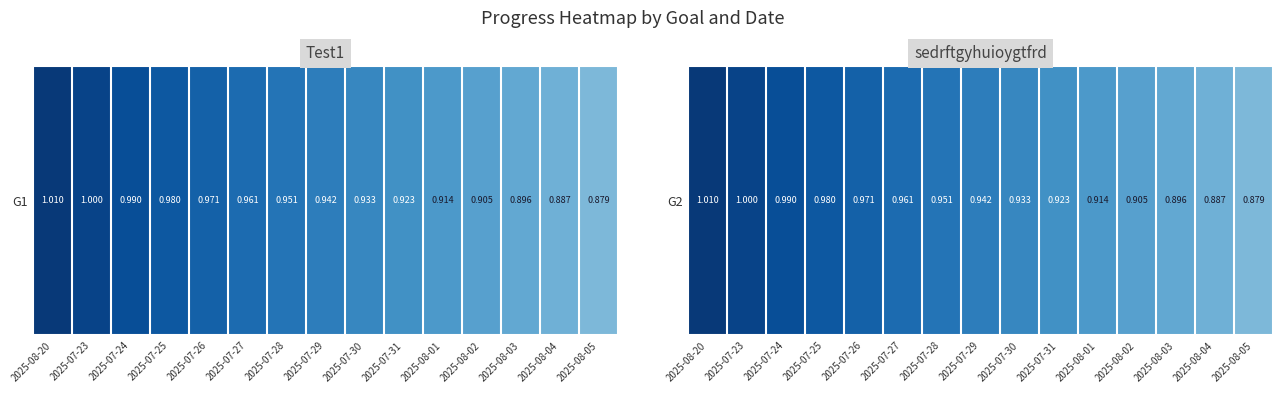

At which category does the chart reach its minimum across all series?

2025-08-05